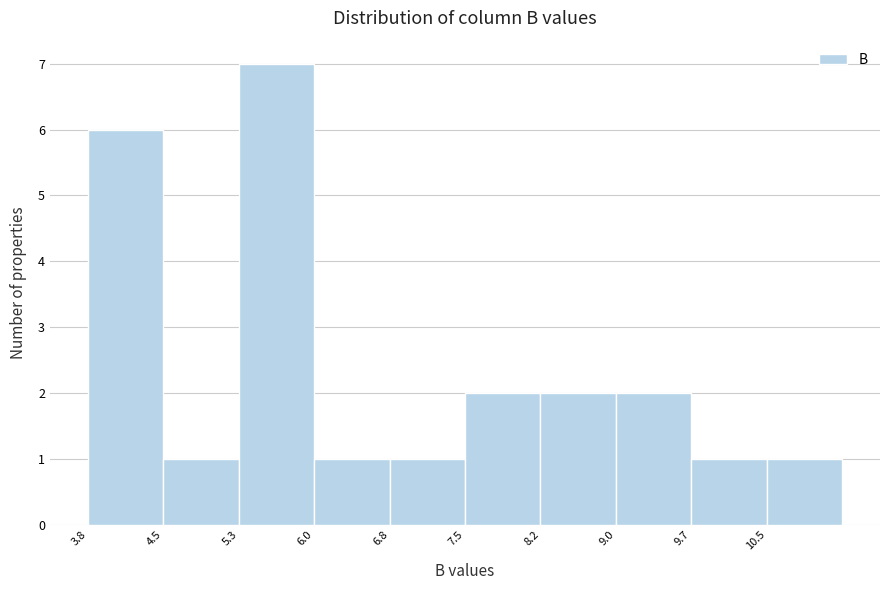

Reading left to right, list every bar in this chart as the range it spans on the x-axis followed by its height. Neither the bar edges nor the heights are printed on the chart, so give them approximately, as read against the axes.

3.8 to 4.5: 6
4.5 to 5.3: 1
5.3 to 6.0: 7
6.0 to 6.8: 1
6.8 to 7.5: 1
7.5 to 8.2: 2
8.2 to 9.0: 2
9.0 to 9.7: 2
9.7 to 10.5: 1
10.5 to 11.2: 1